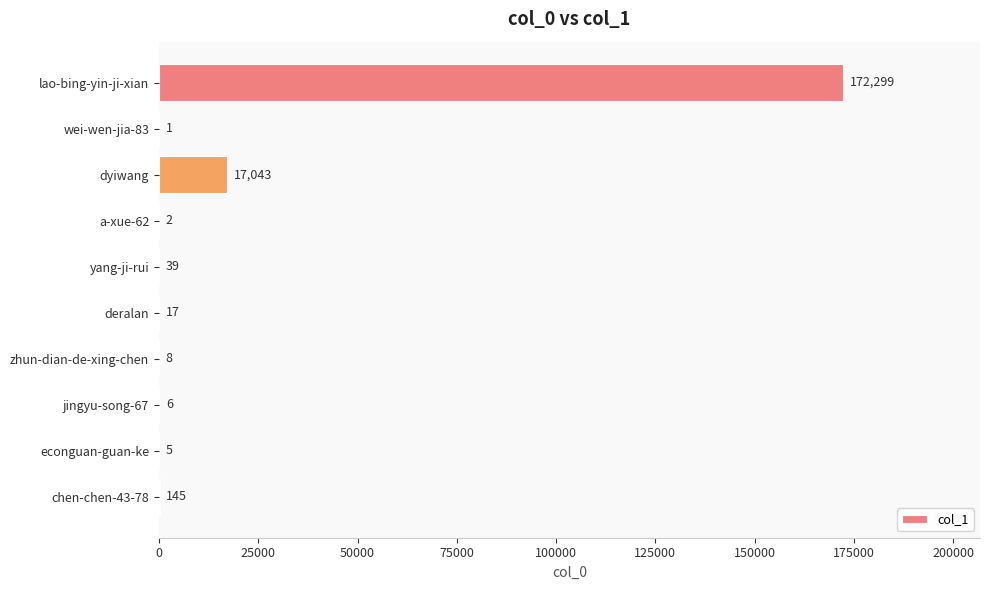

Reading top to bottom, list all the values displayed in this chart.

lao-bing-yin-ji-xian=172299	wei-wen-jia-83=1	dyiwang=17043	a-xue-62=2	yang-ji-rui=39	deralan=17	zhun-dian-de-xing-chen=8	jingyu-song-67=6	econguan-guan-ke=5	chen-chen-43-78=145